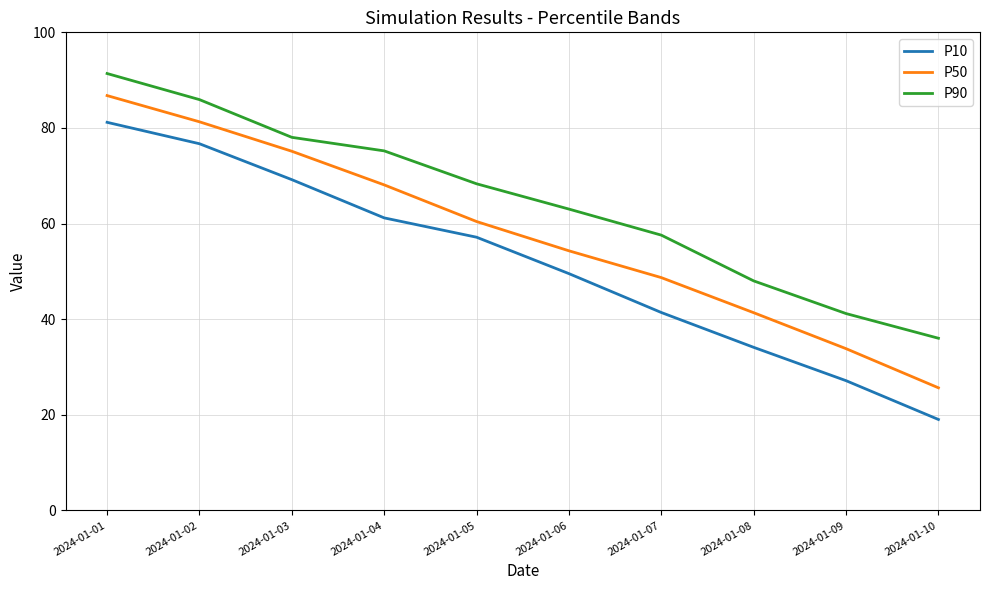

Reading right to left, extract all data points from this chart.

P10: 19.0	27.1	34.1	41.4	49.5	57.1	61.2	69.2	76.7	81.2
P50: 25.6	33.8	41.4	48.7	54.3	60.4	68.1	75.1	81.3	86.8
P90: 36.0	41.2	48.0	57.6	63.0	68.3	75.2	78.0	85.9	91.4